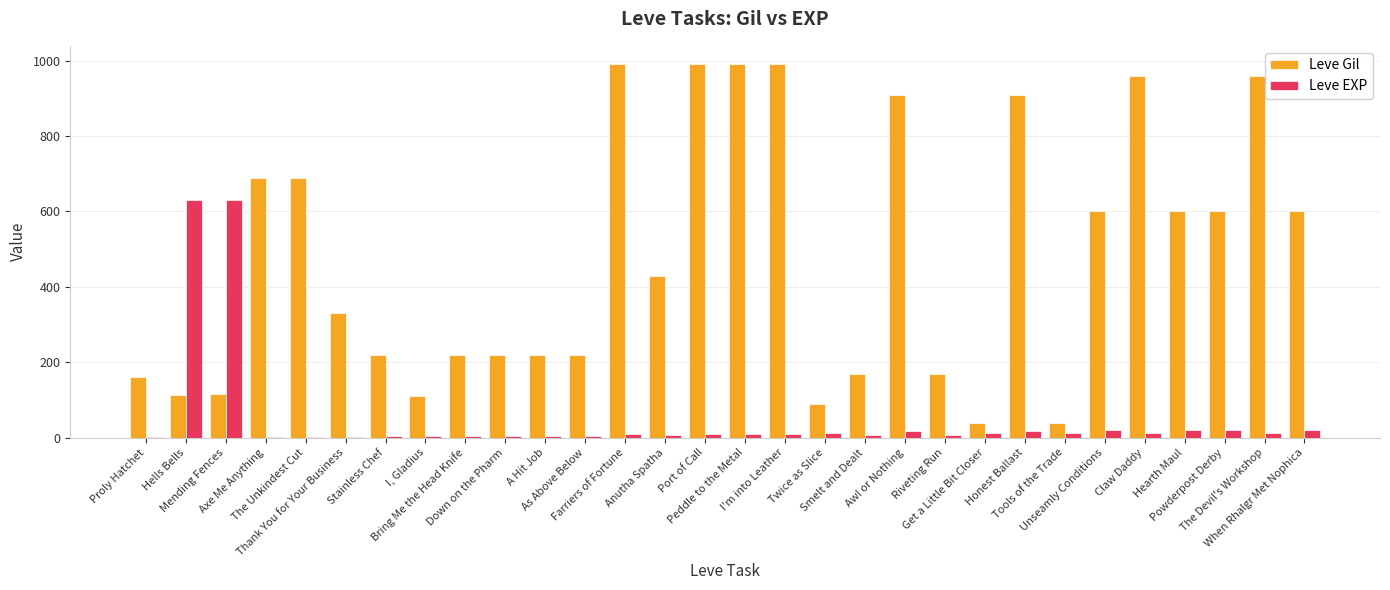

What is the sum of all Leve EXP values?

1534